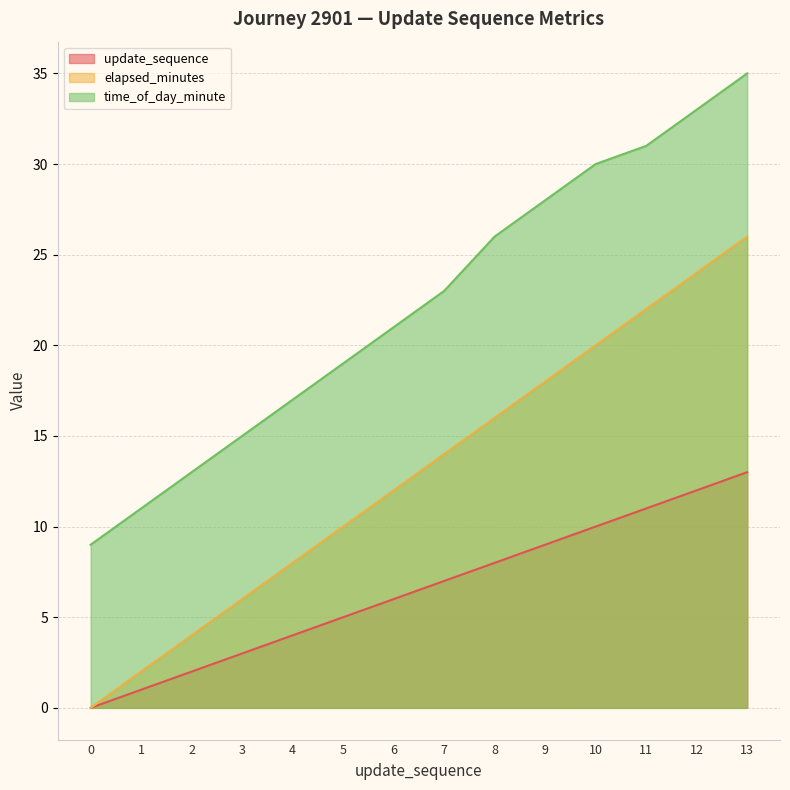

True or false: elapsed_minutes and time_of_day_minute intersect in this chart.

False